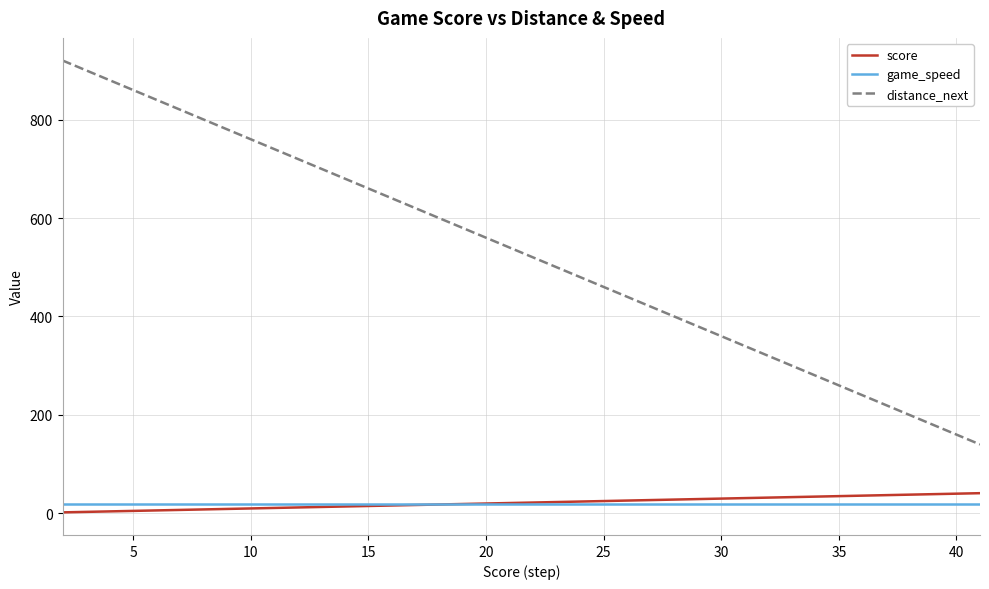

What is the maximum value shown in the chart?

920